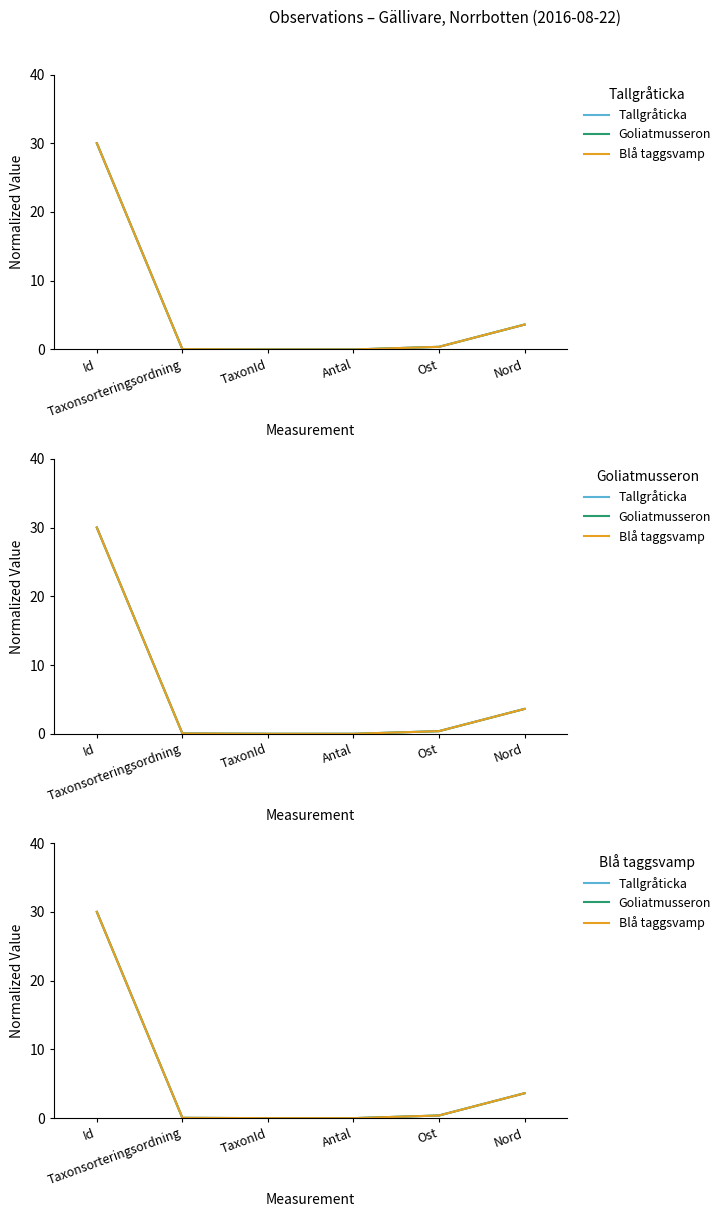

Is this an area chart (filled region under the line)?

No